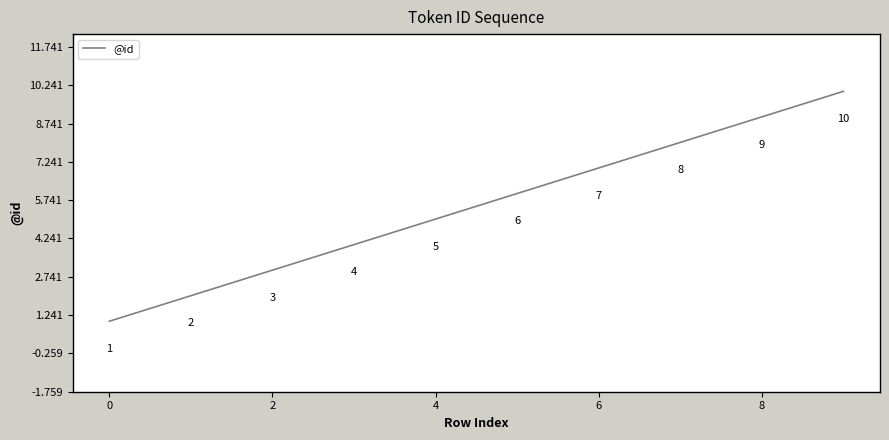

What is the difference between the maximum and minimum values?

9